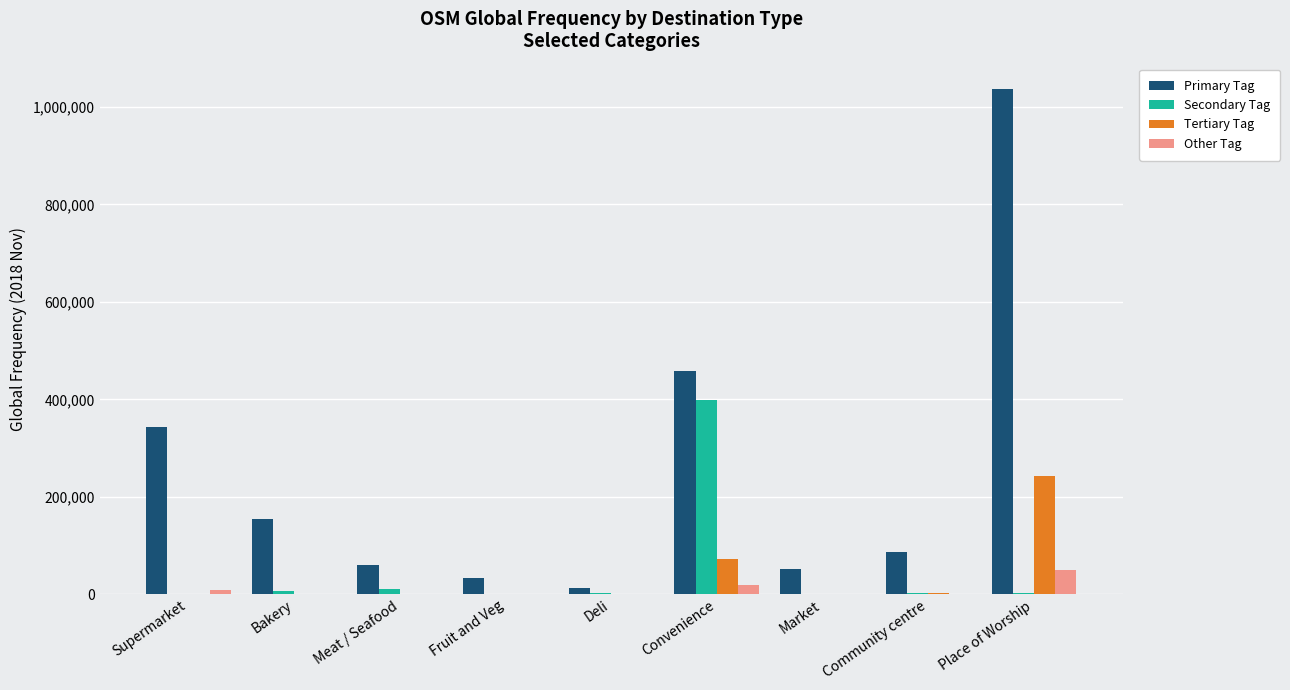

Which series changed the most between Supermarket and Convenience?

Secondary Tag